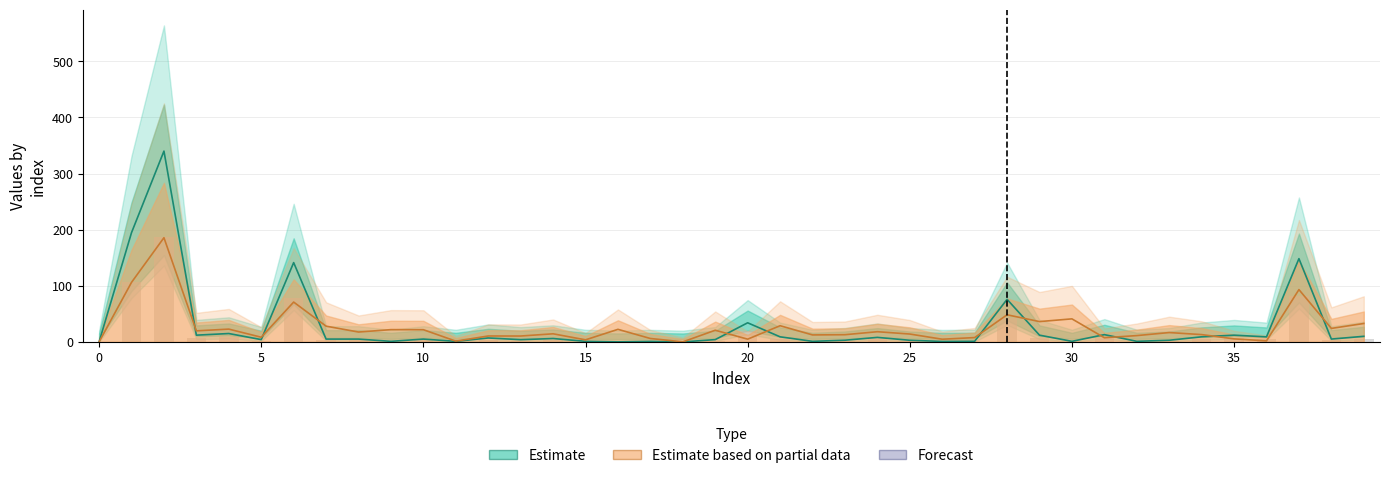

How many distinct data groups are displayed?

3